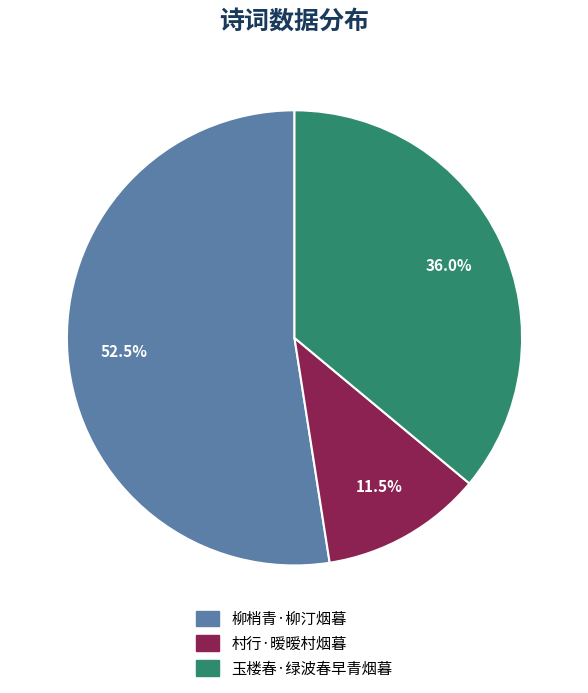

What is the largest slice in the pie chart?

柳梢青·柳汀烟暮